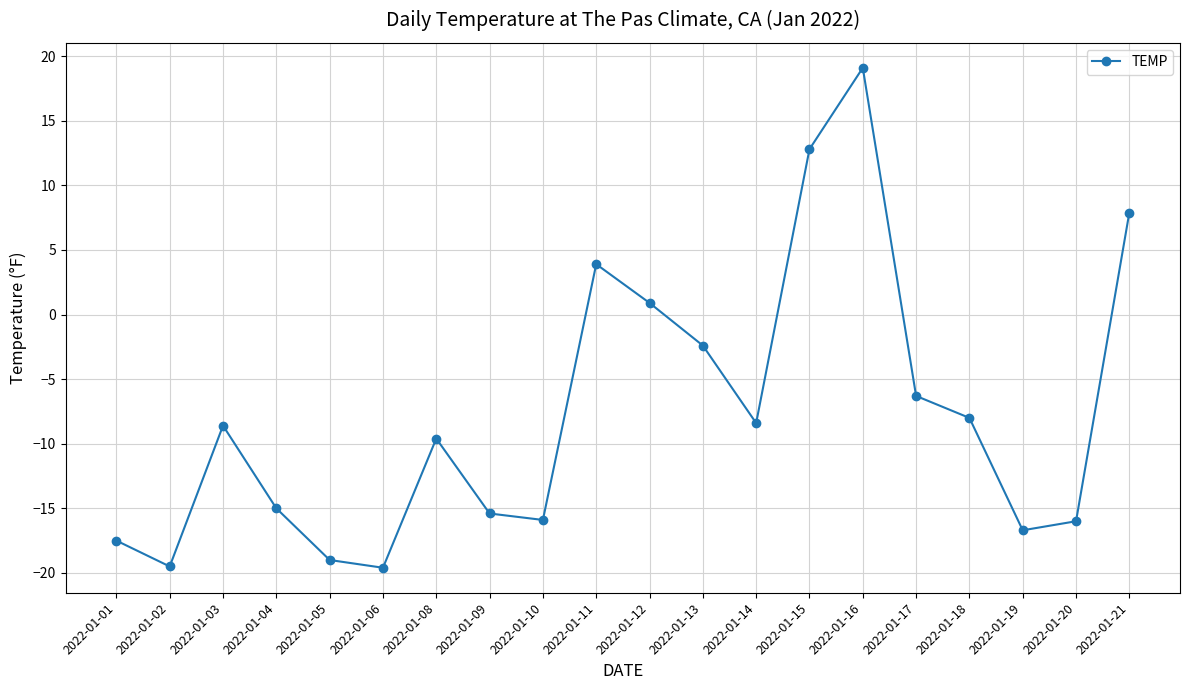

Where is the data nearest to the value 0?

2022-01-12